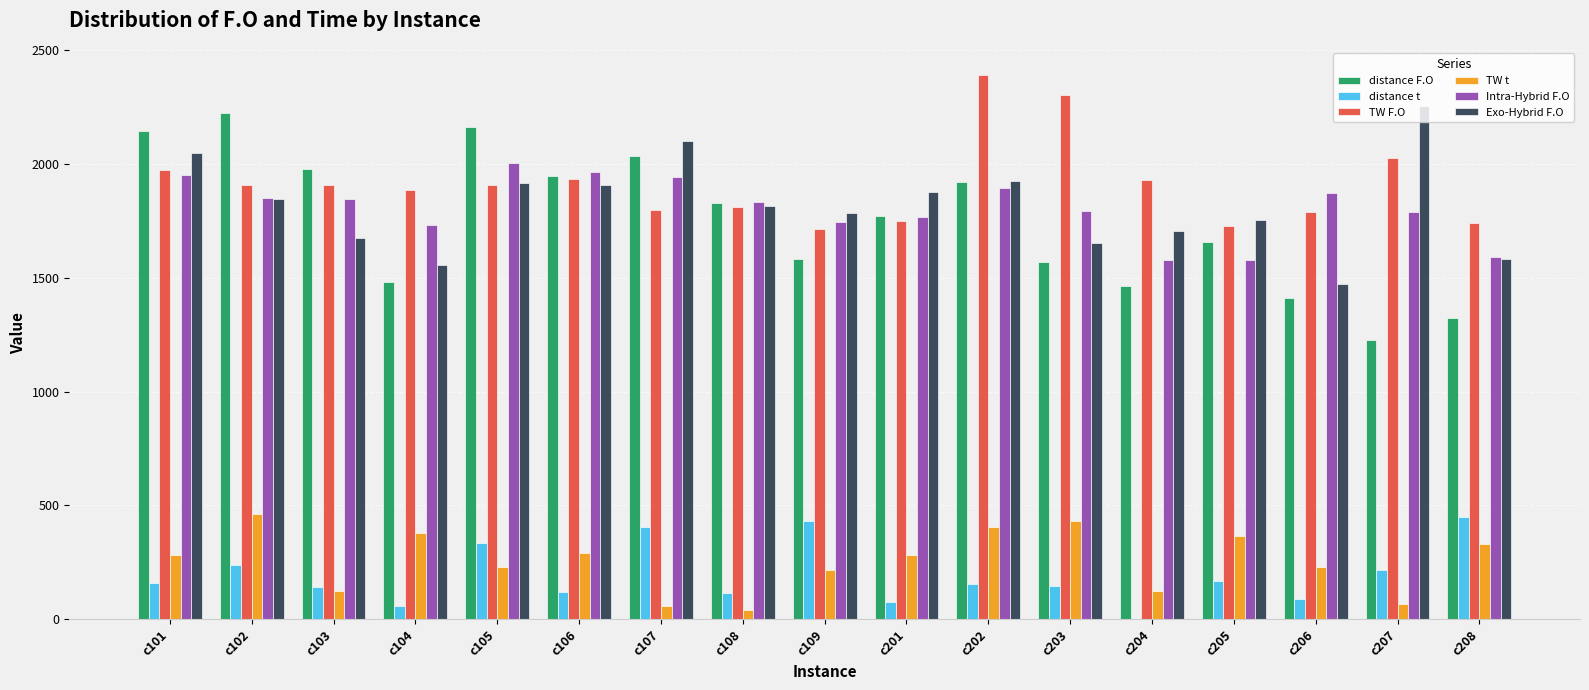

Which series changed the most between c203 and c204?

TW F.O